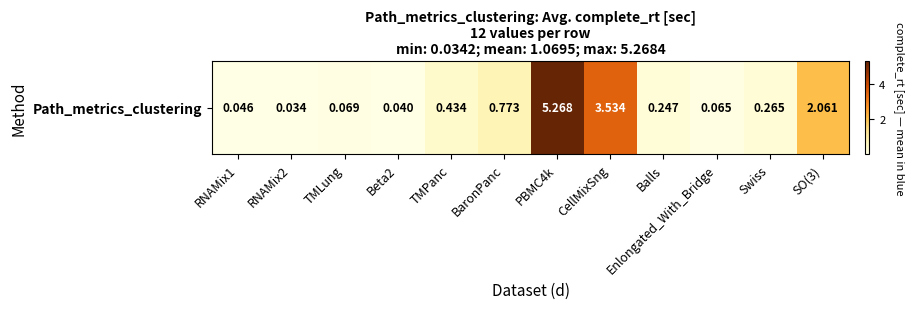

Reading left to right, list all the values displayed in this chart.

0.0	0.0	0.1	0.0	0.4	0.8	5.3	3.5	0.2	0.1	0.3	2.1